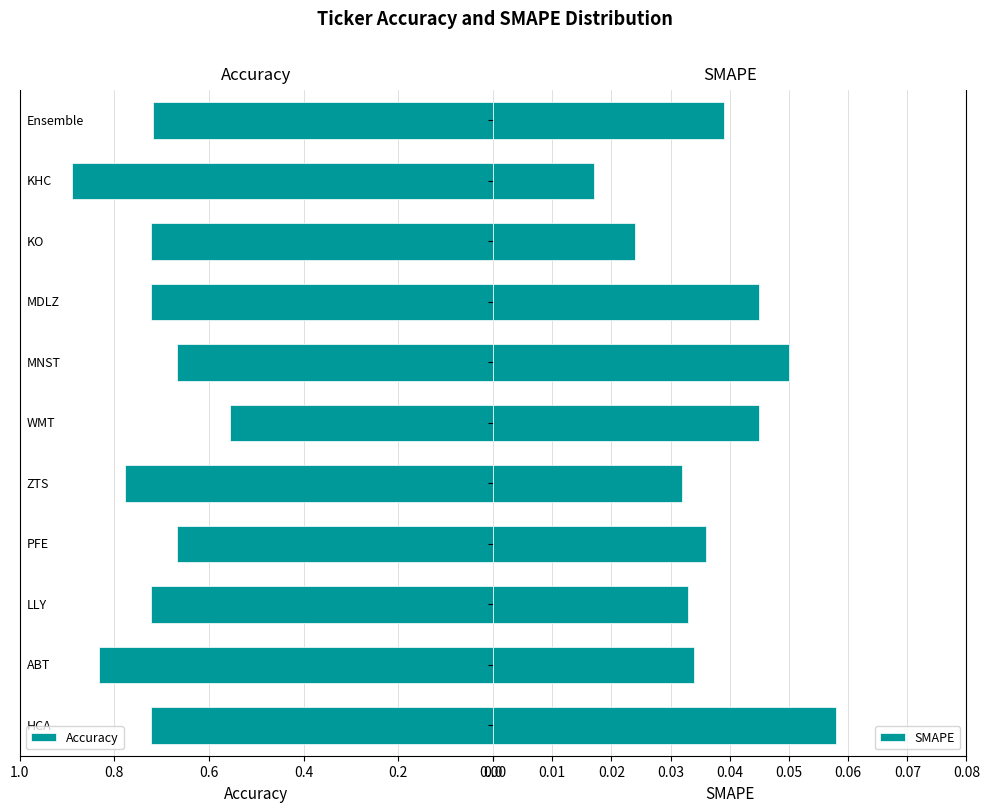

Which series has the widest spread of values?

Accuracy